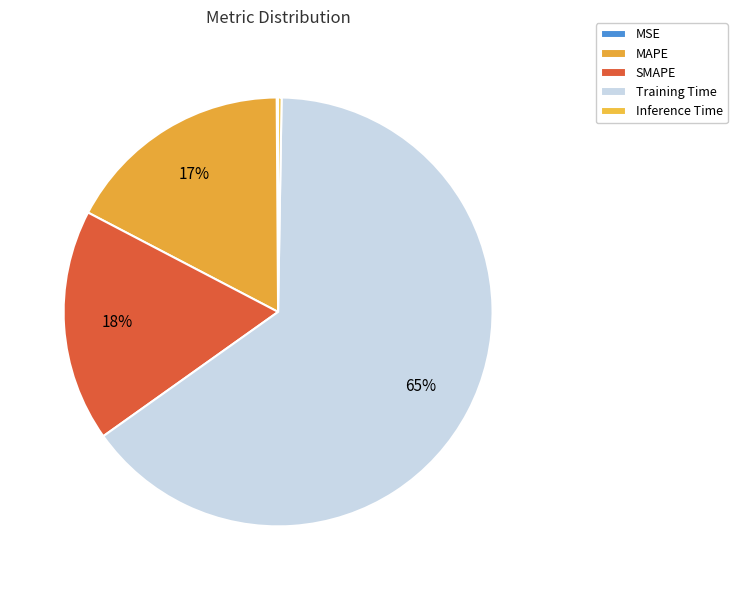

How many segments does this pie chart have?

5